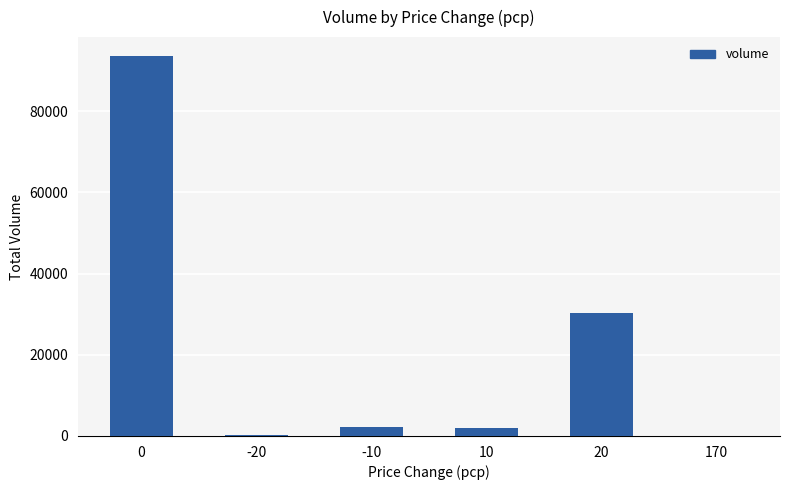

How many distinct data groups are displayed?

1